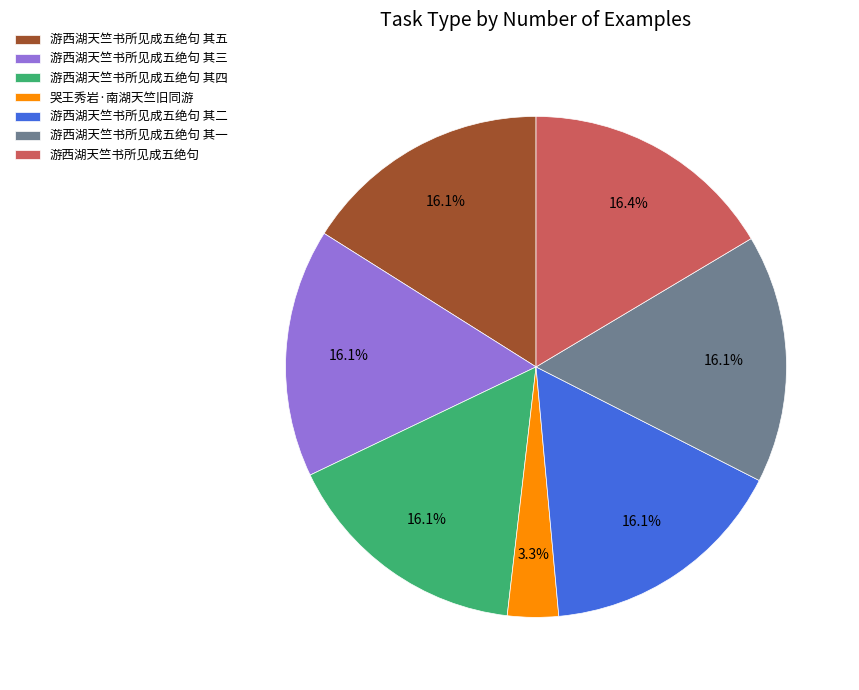

How many slices are in this pie chart?

7